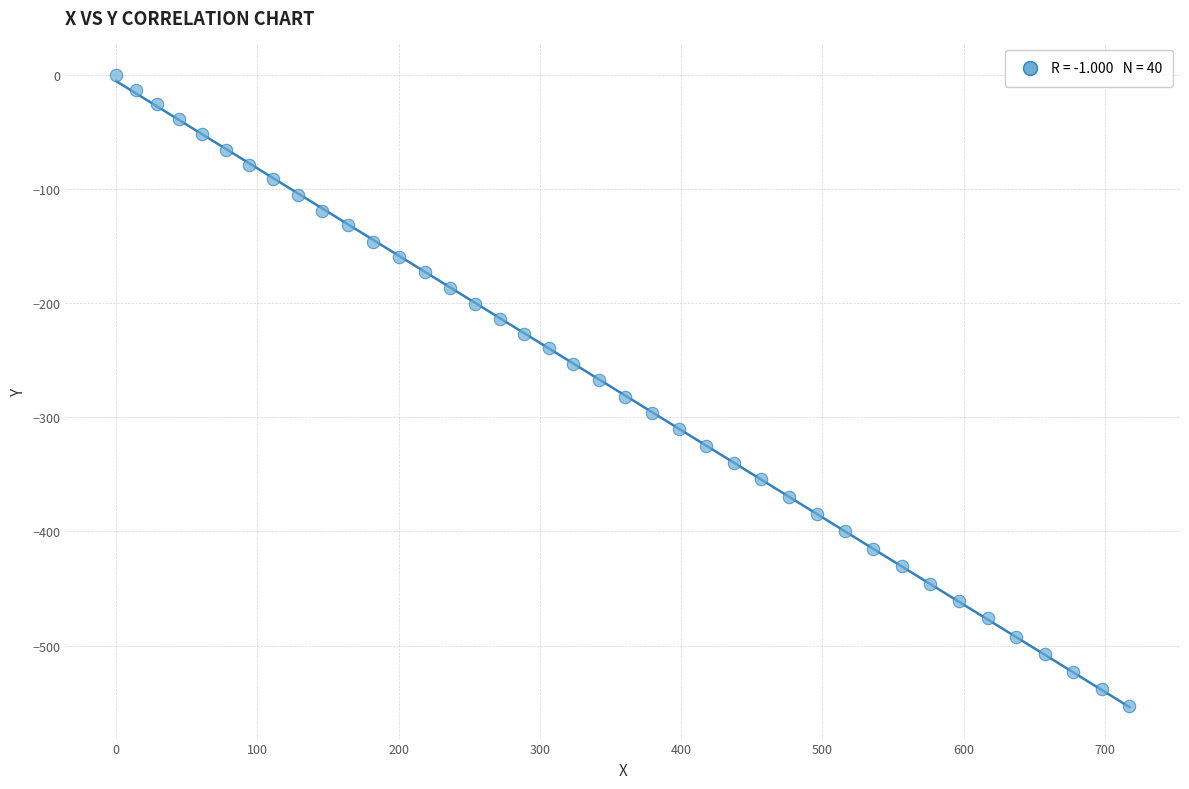

What is the range of Y values (max minus min)?

552.7